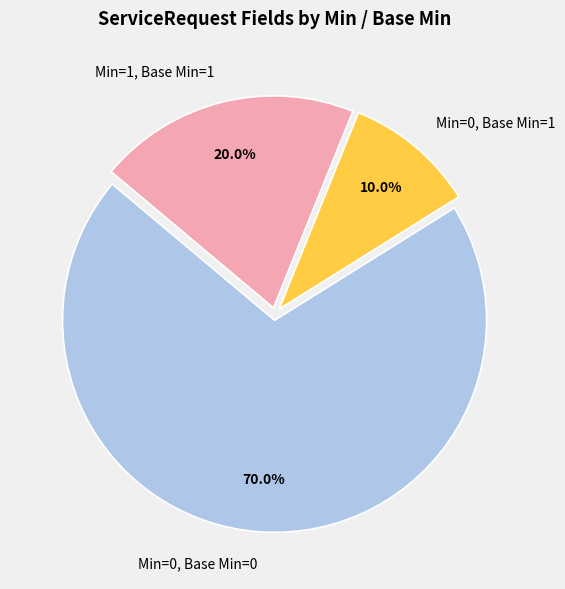

Which category has the smallest portion of the pie?

Min=0, Base Min=1